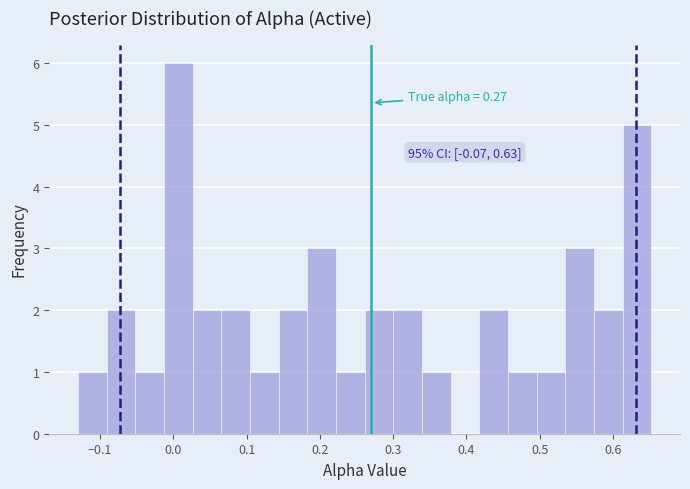

Around what value on the x-axis is the tallest bar? Give the approximate position of its centre, as read against the axis.

0.01